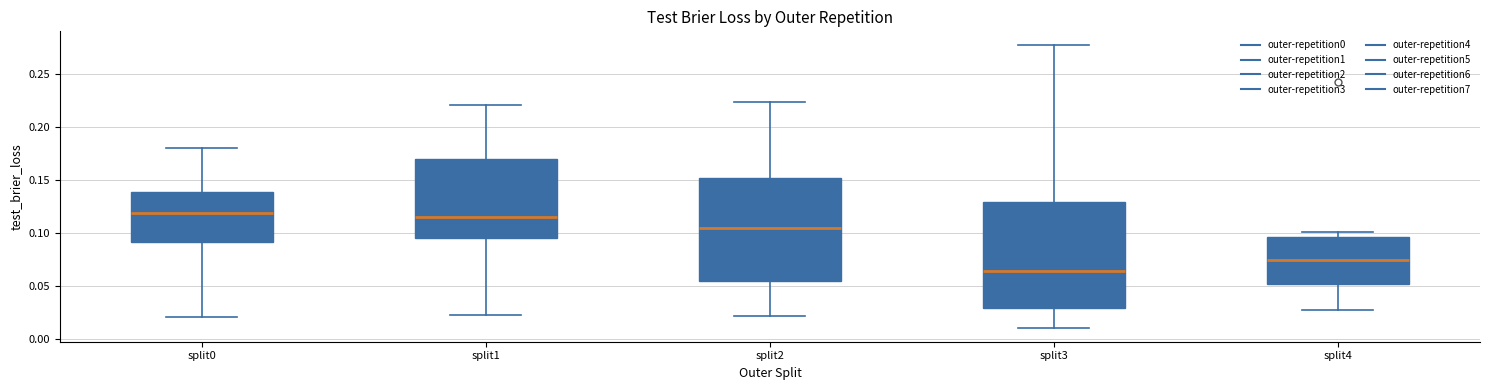

Where is the lower edge of the box for split4 on the y-axis? The values are not printed on the chart, so give them approximately, as read against the axis.

0.050